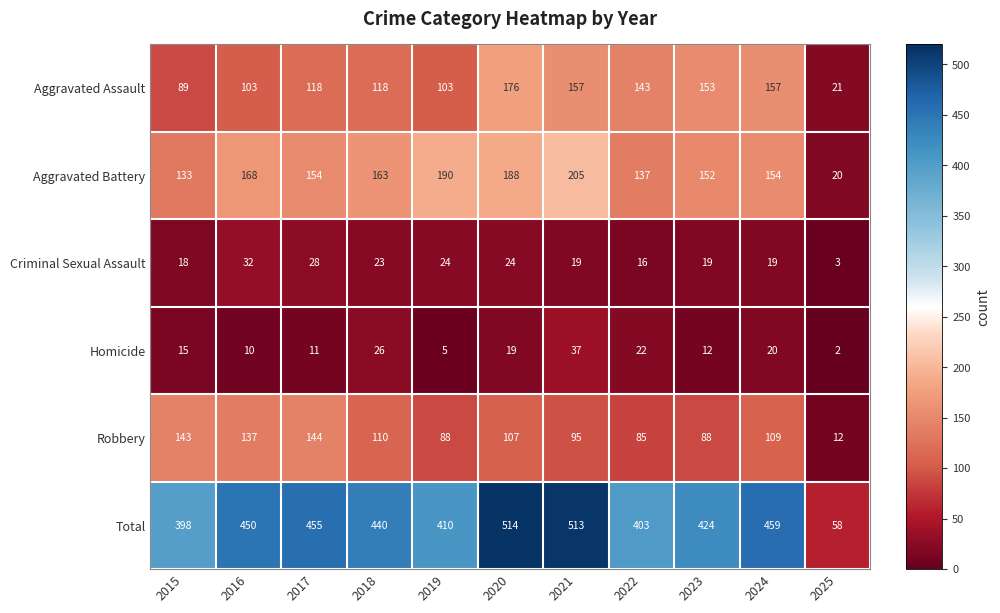

How many values in the Aggravated Battery series are below 154?

4